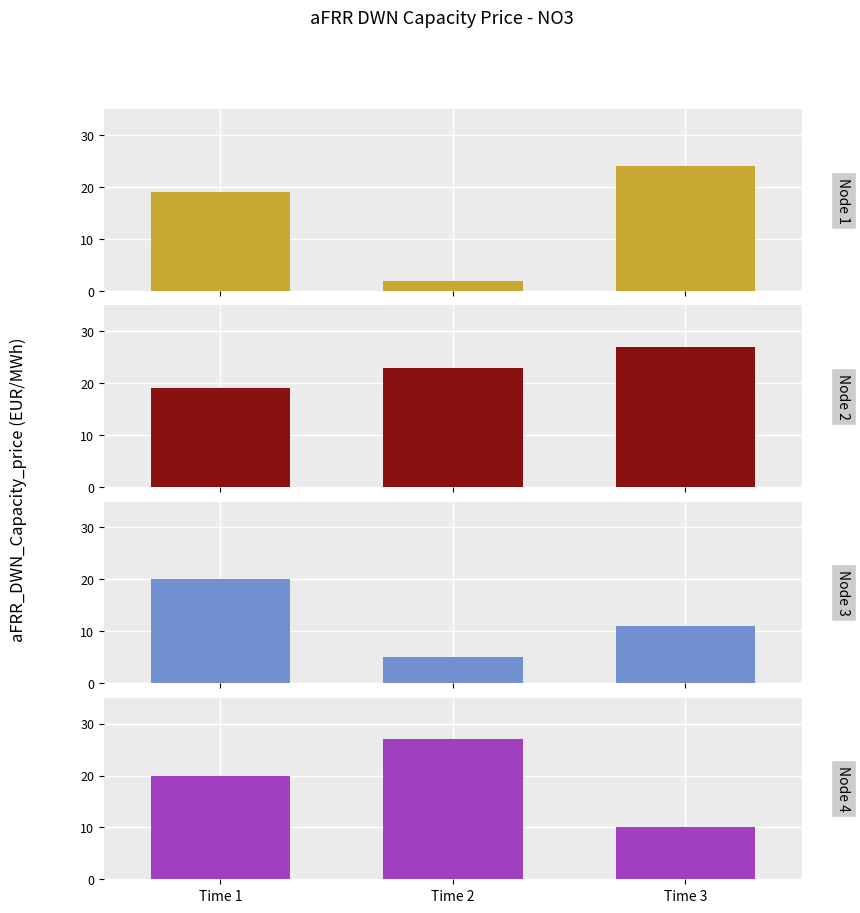

What is the maximum value for Node 4?

27